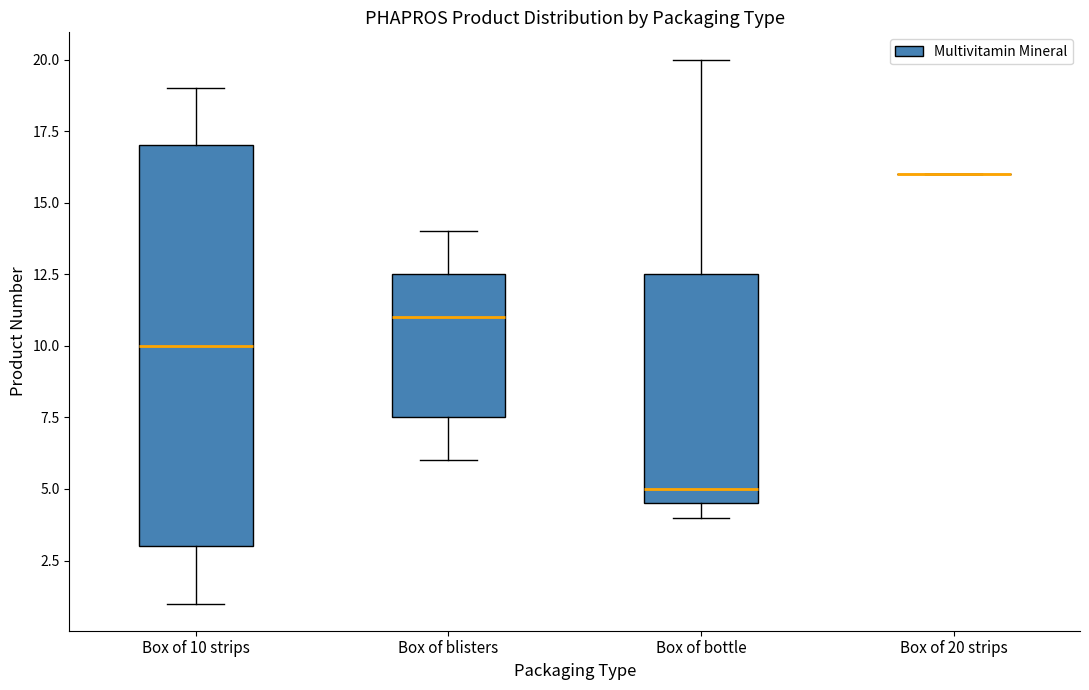

Where is the lower edge of the box for Box of bottle on the y-axis? The values are not printed on the chart, so give them approximately, as read against the axis.

4.5